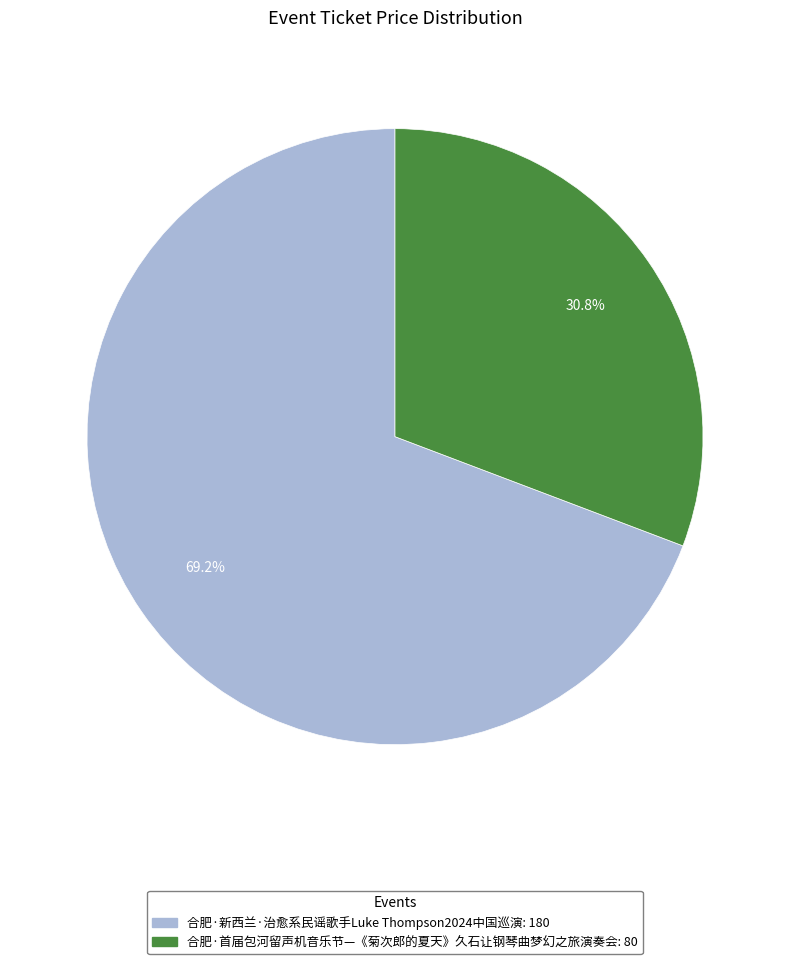

To the nearest percent, what portion does 合肥·首届包河留声机音乐节—《菊次郎的夏天》久石让钢琴曲梦幻之旅演奏会 represent?

31%